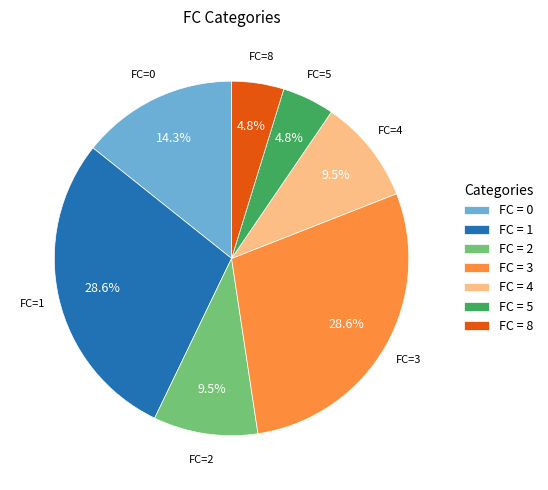

Is there a majority slice in this chart?

No